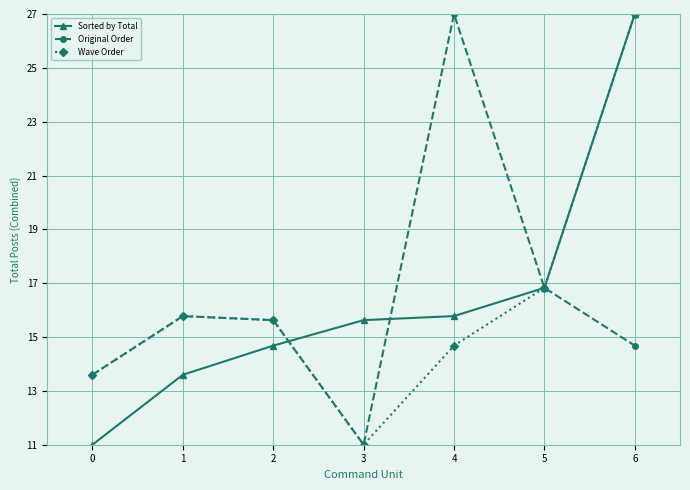

Is it true that Wave Order equals 16.4 at 3?

False